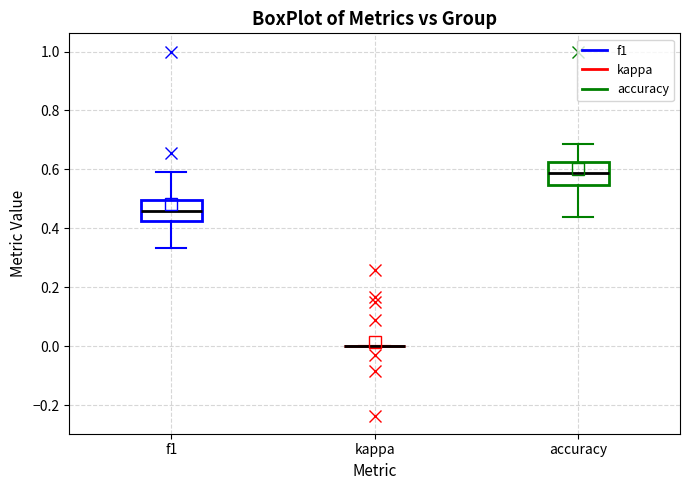

Reading left to right, transcribe this box plot: for each box, give where its median line is, the range the box spans, and where its two whiskers end, as read against the y-axis. The values are not printed on the chart, so give them approximately, as read against the axis.

f1: median 0.46, box 0.42 to 0.50, whiskers 0.34 to 0.58
kappa: box collapsed to a line at 0.00, whiskers 0.00 to 0.00
accuracy: median 0.58, box 0.54 to 0.62, whiskers 0.44 to 0.68